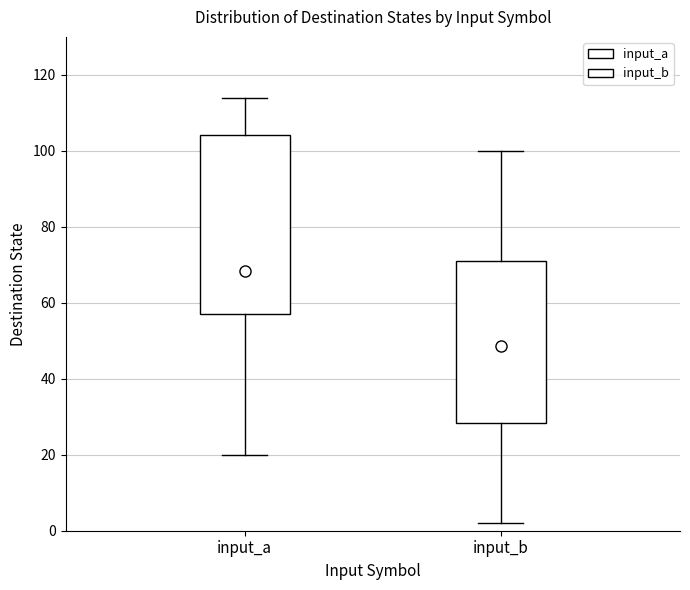

Where is the upper edge of the box for input_b on the y-axis? The values are not printed on the chart, so give them approximately, as read against the axis.

72